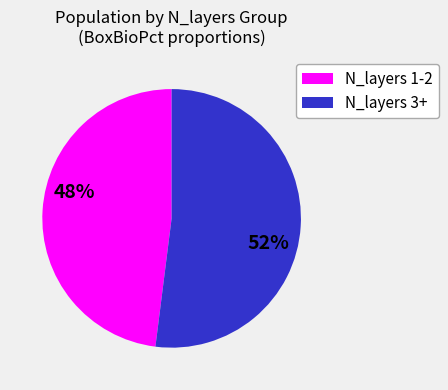

Does any single category account for the majority?

Yes